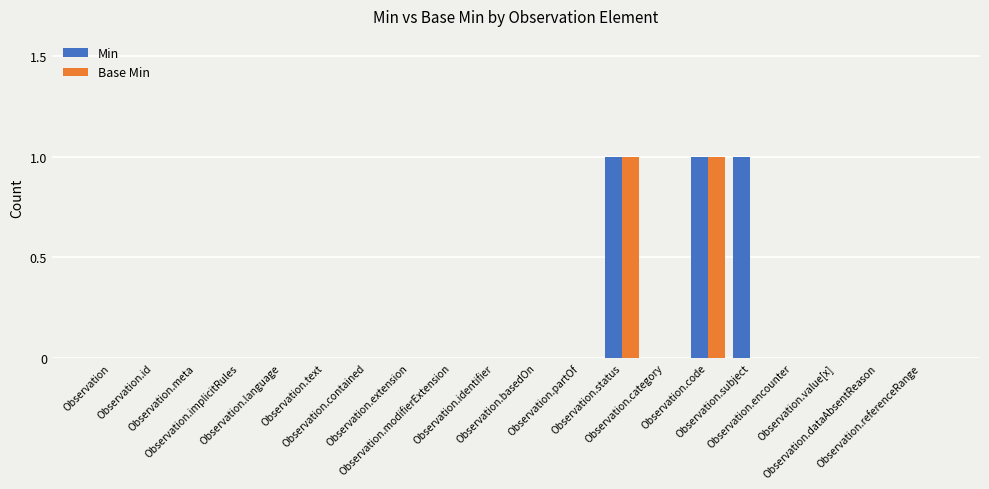

Which series has the largest total across all categories?

Min